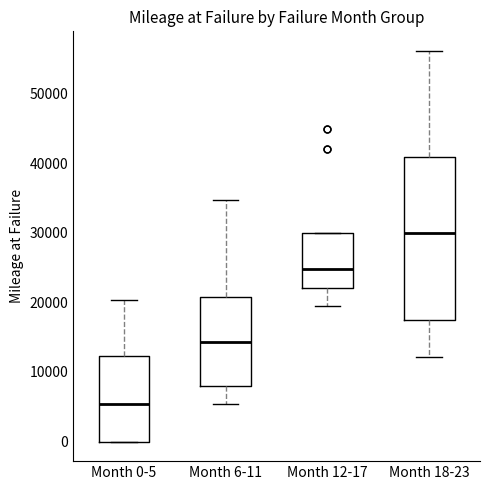

Where does the upper whisker of the box for Month 0-5 end on the y-axis? The values are not printed on the chart, so give them approximately, as read against the axis.

20000